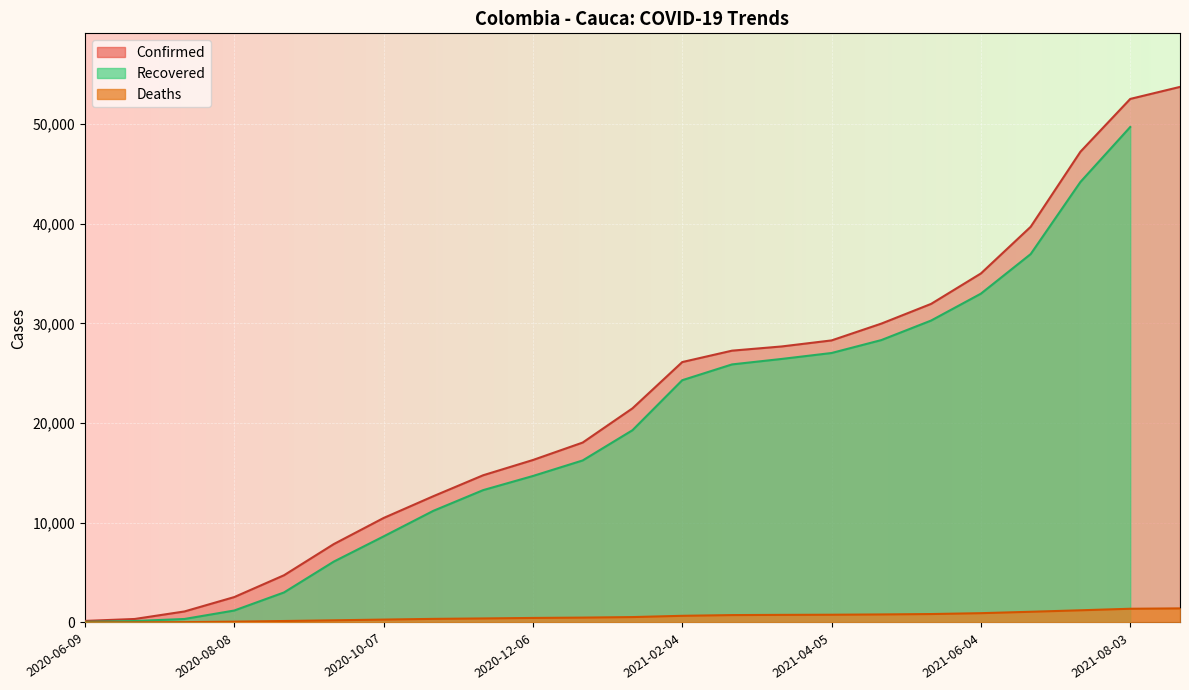

What is the minimum value shown in the chart?

6